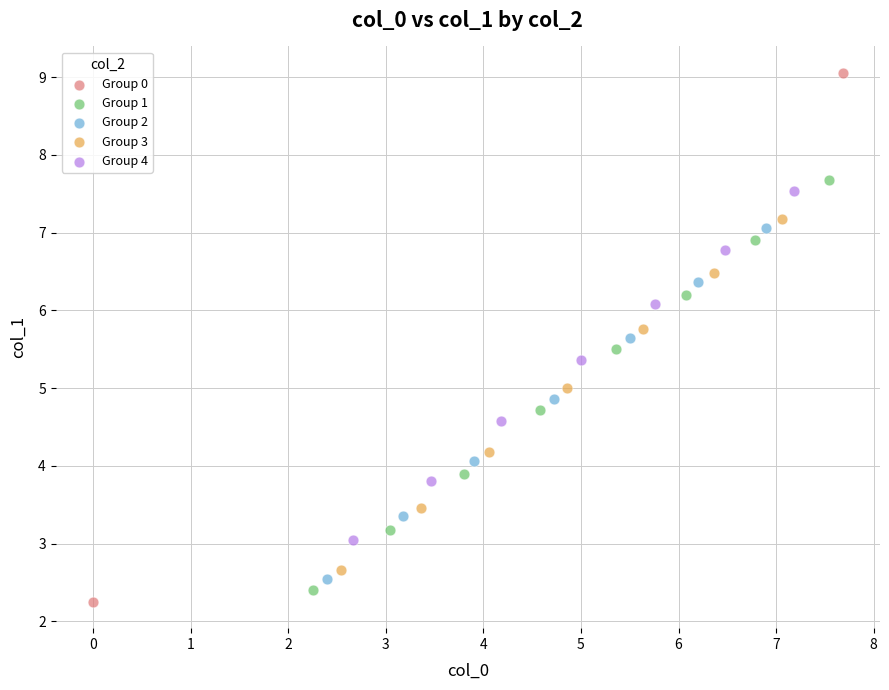

Which series contains the lowest Y value?

Group 0